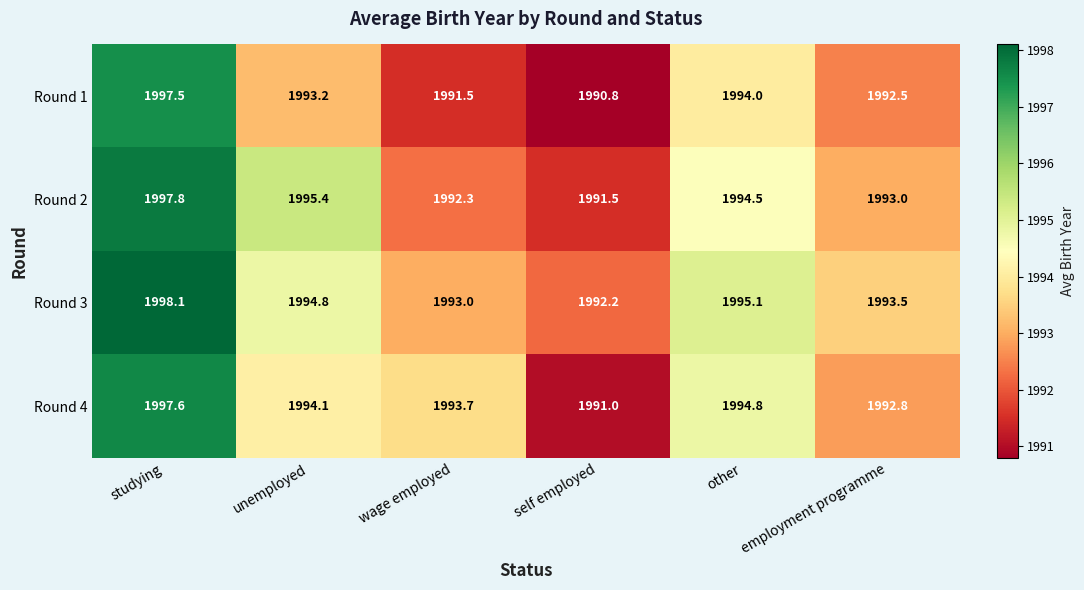

Which category has the lowest value across all series?

self employed